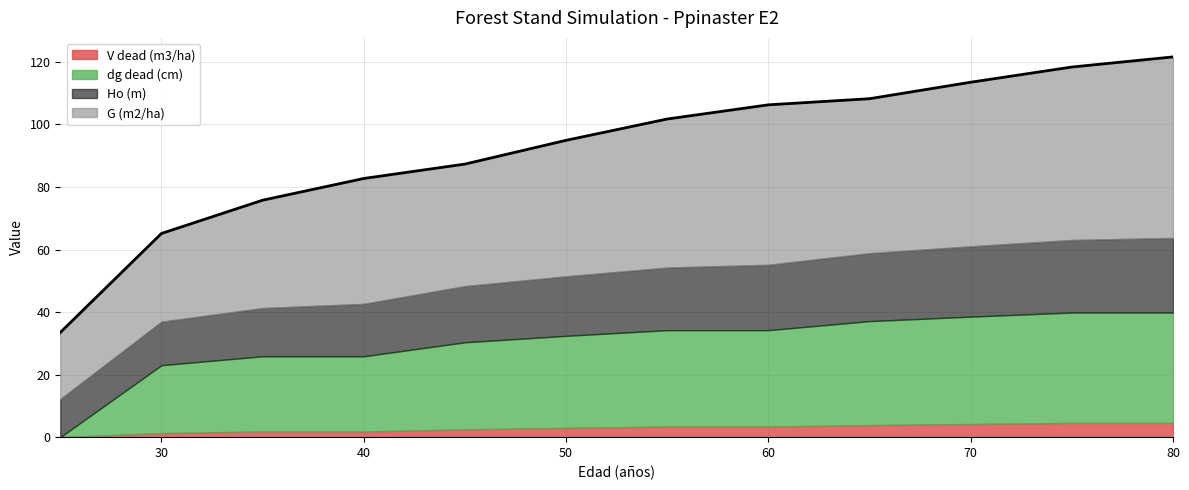

The G (m2/ha) series shows 21.3 at 25. True or false?

True